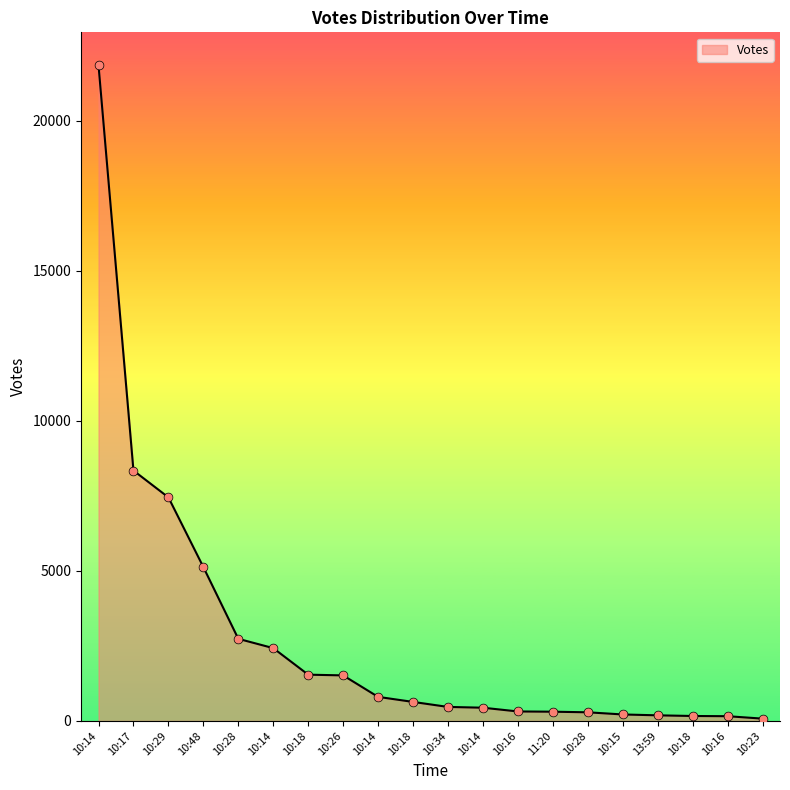

Between 10:18 and 10:29, which is larger?

10:29